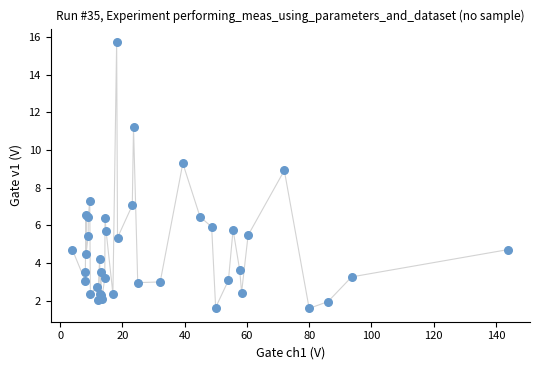

What Y value in the scatter plot is closest to 8?

7.3